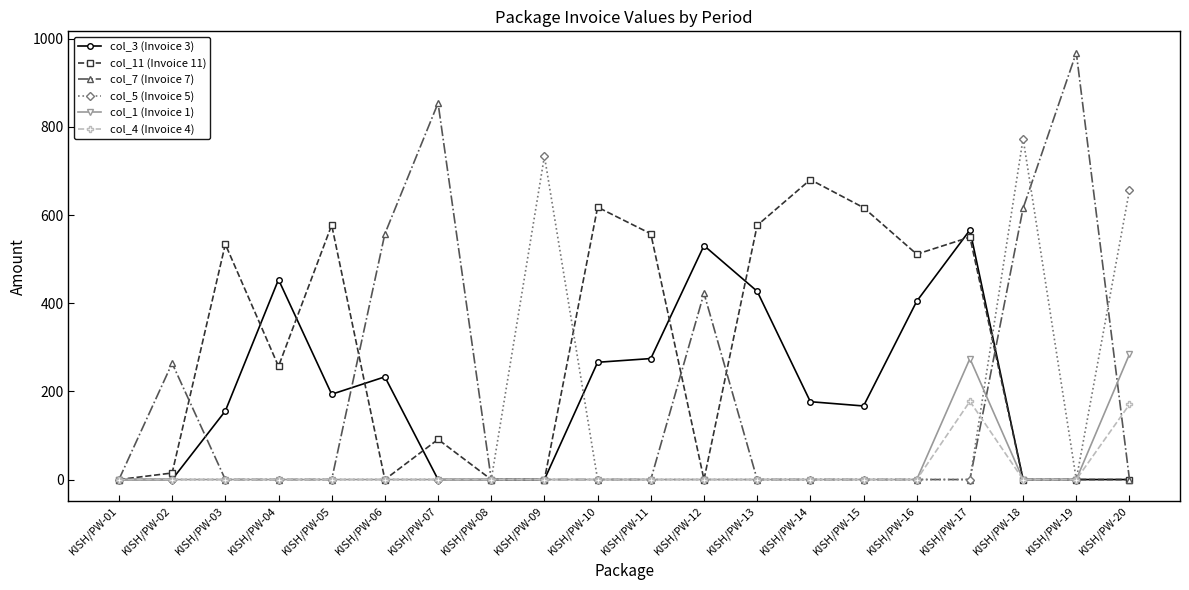

How many lines are shown in the chart?

6